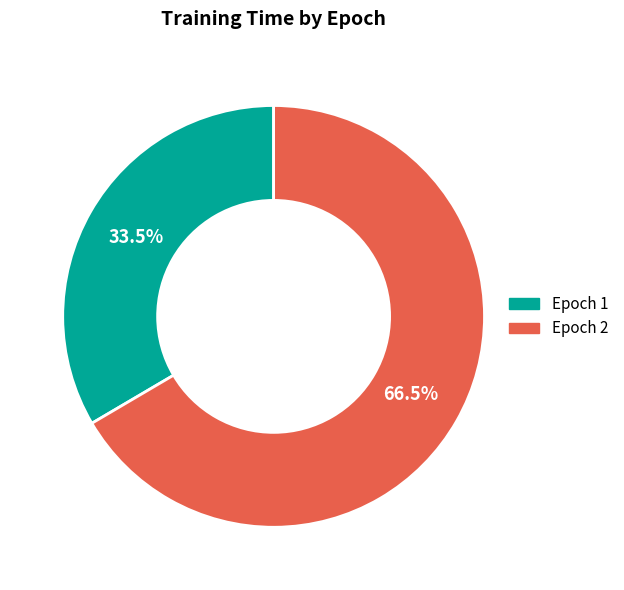

To the nearest percent, what is the average slice percentage?

50%